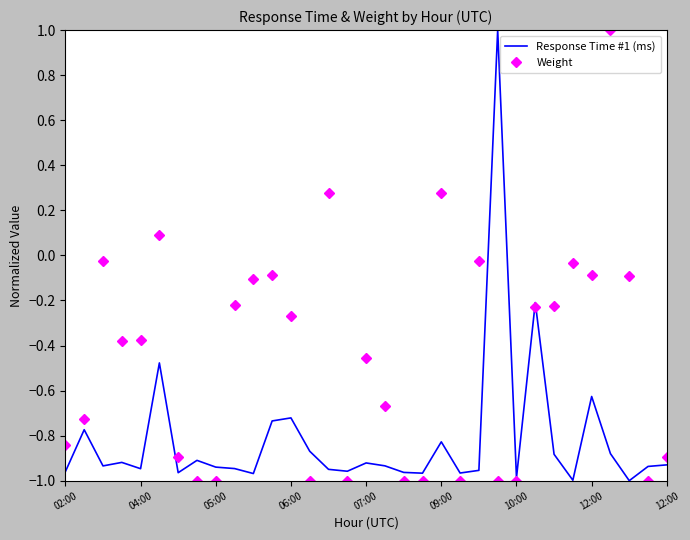

What is the greatest value displayed?

1.0